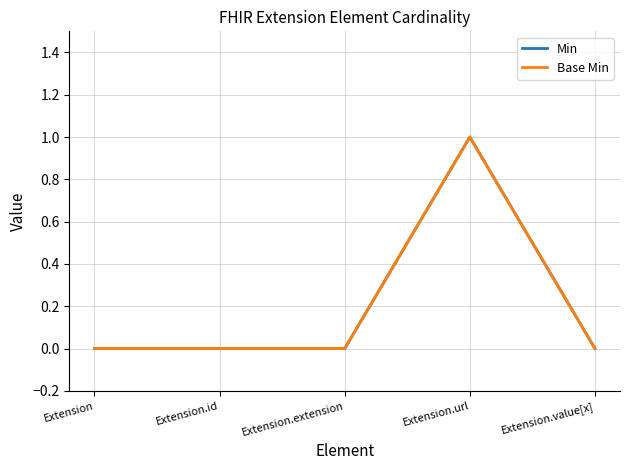

Is this an area chart (filled region under the line)?

No